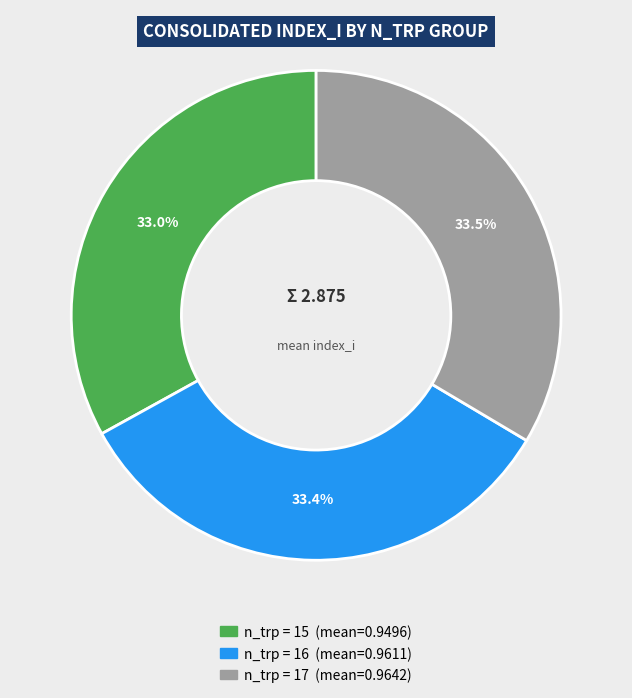

Does any single category account for the majority?

No